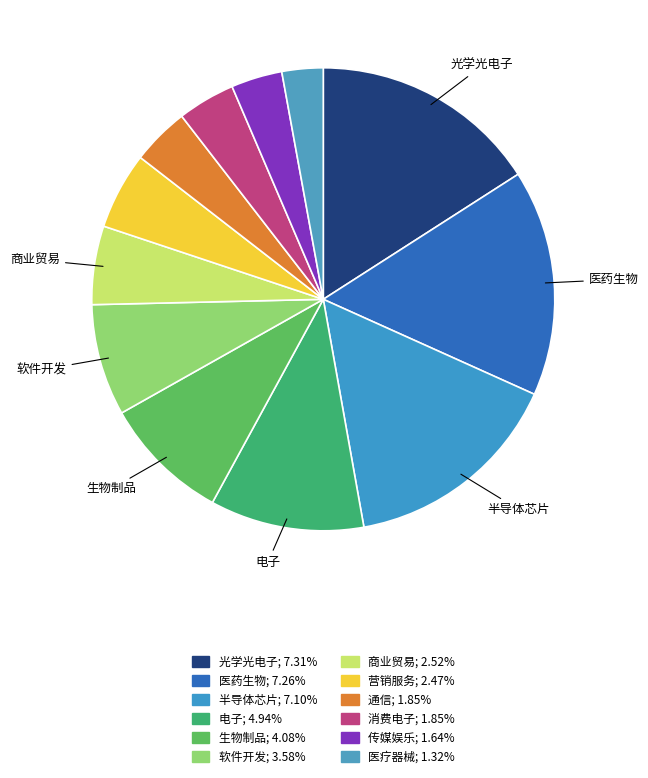

To the nearest percent, what portion does 半导体芯片 represent?

15%